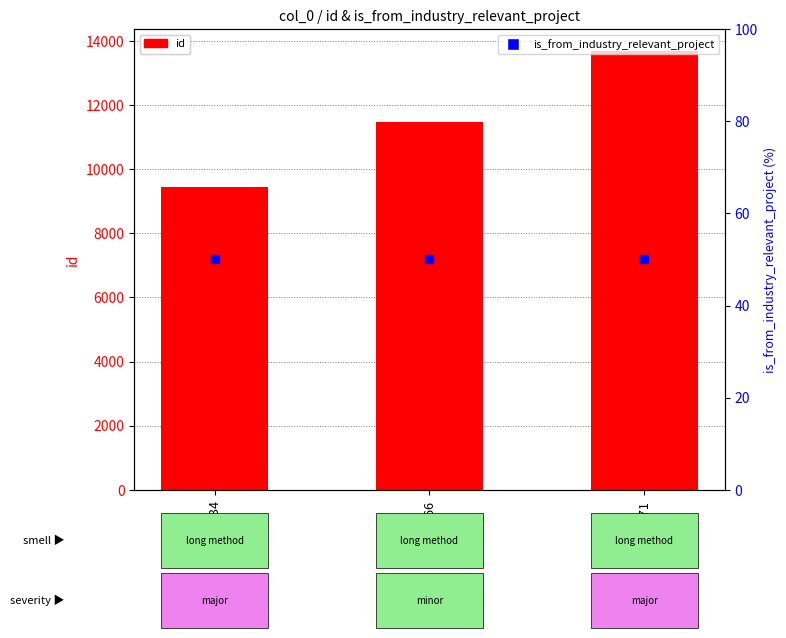

Which series has the widest spread of Y values?

id